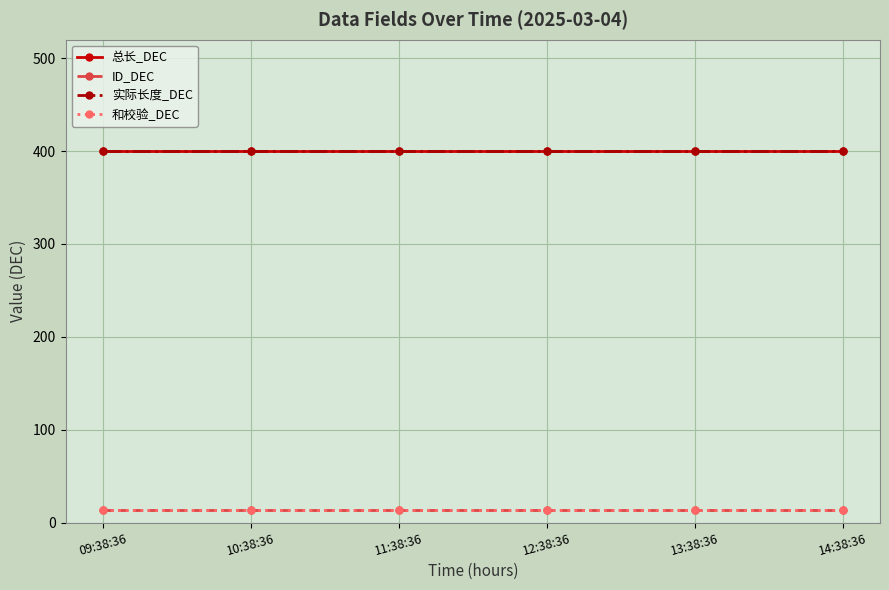

Does the chart have visible grid lines?

Yes